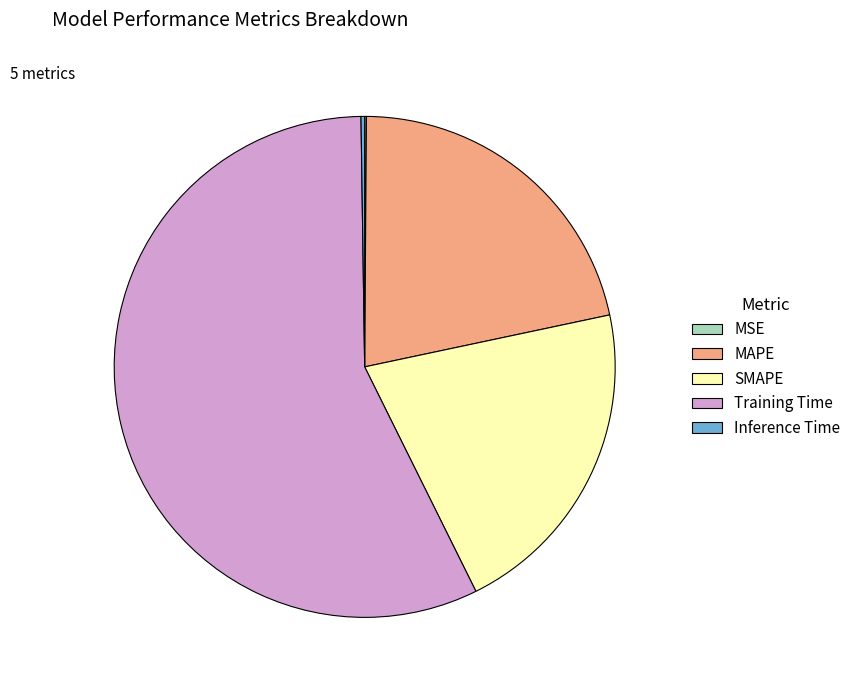

Which category has the biggest portion of the pie?

Training Time